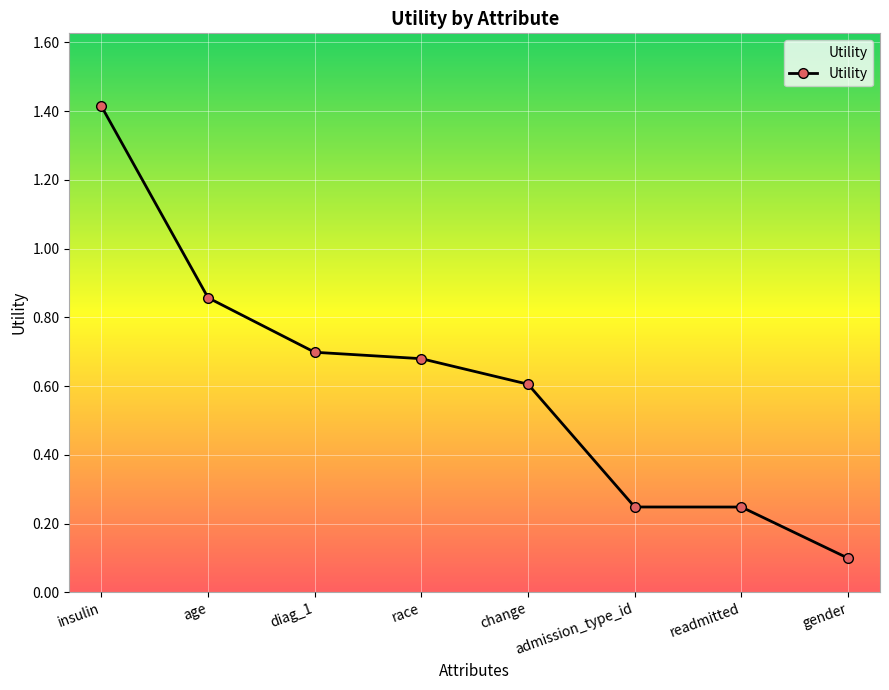

What is the difference between the values at admission_type_id and gender?

0.1